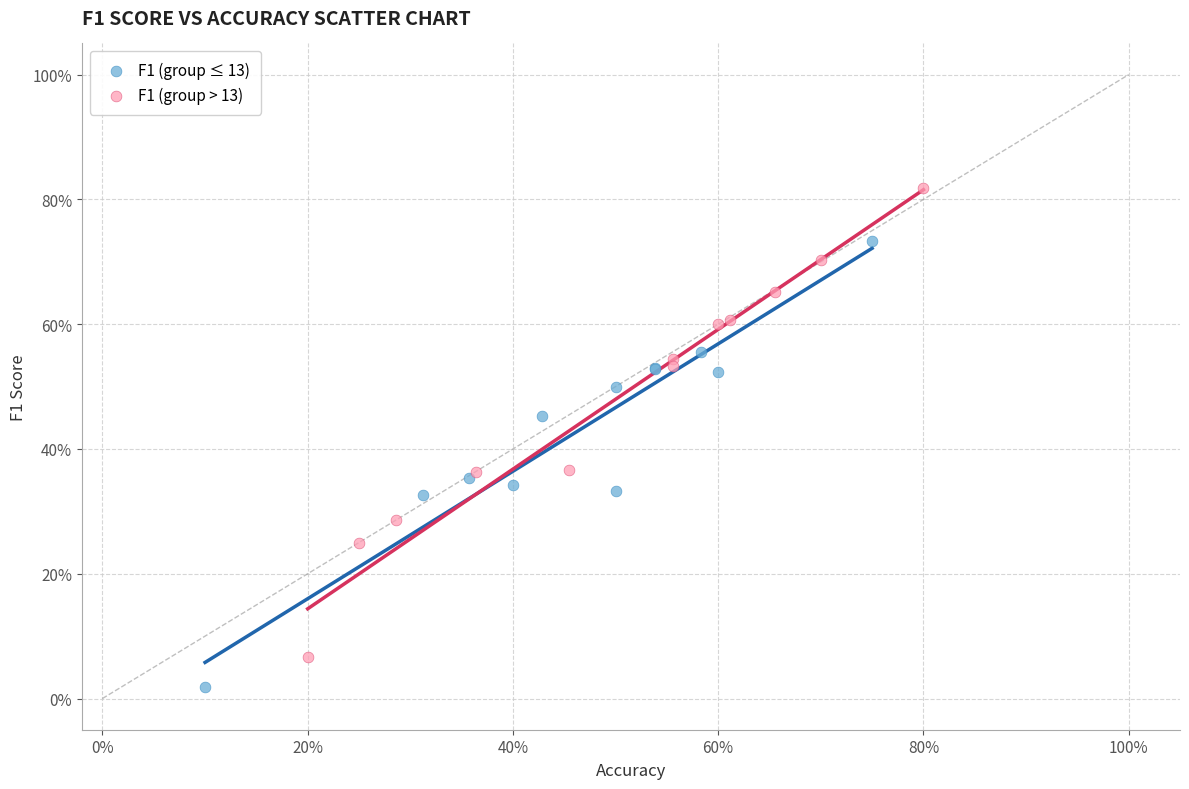

Which series contains the highest Y value?

F1 (group > 13)